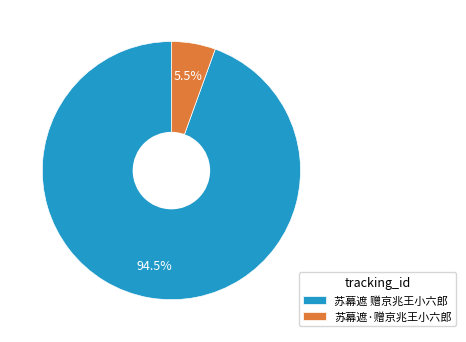

How many segments does this pie chart have?

2